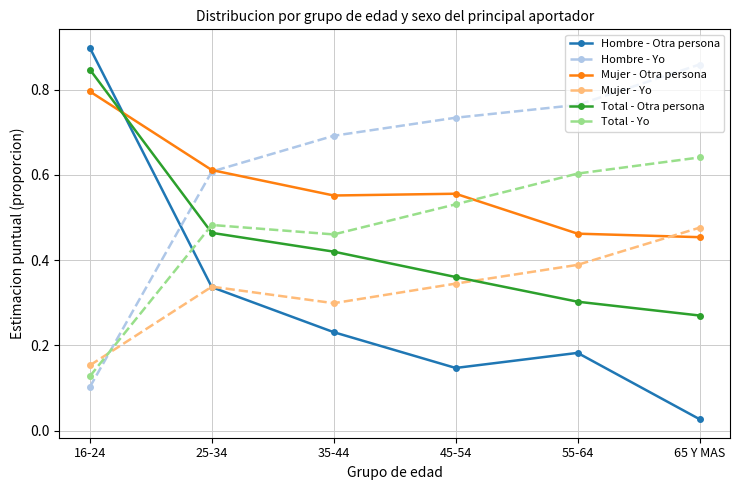

The value of Mujer - Yo at 25-34 is 0.3. True or false?

True